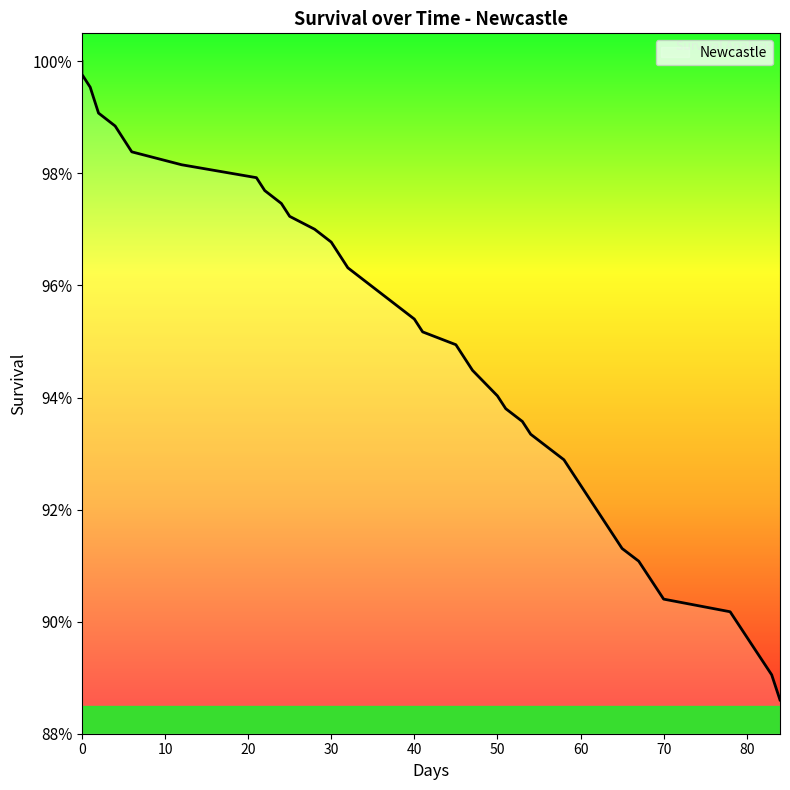

Reading left to right, what are all the values shown in this chart?

0=1.0	0=1.0	1=1.0	2=1.0	4=1.0	6=1.0	12=1.0	21=1.0	22=1.0	24=1.0	25=1.0	28=1.0	30=1.0	31=1.0	32=1.0	34=1.0	38=1.0	40=1.0	41=1.0	45=0.9	46=0.9	47=0.9	50=0.9	51=0.9	53=0.9	54=0.9	56=0.9	58=0.9	59=0.9	64=0.9	65=0.9	67=0.9	68=0.9	70=0.9	78=0.9	79=0.9	80=0.9	81=0.9	83=0.9	84=0.9